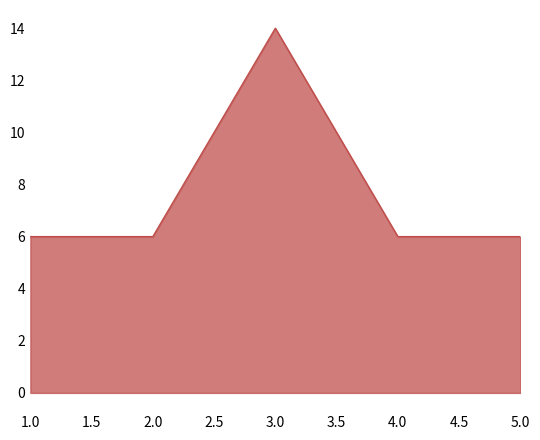

The value at 5.0 is 6. True or false?

True